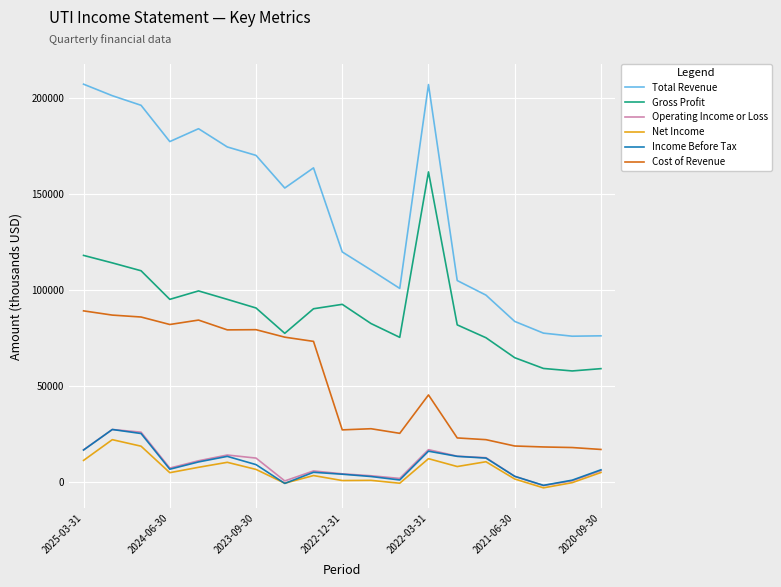

True or false: Gross Profit and Cost of Revenue intersect in this chart.

False